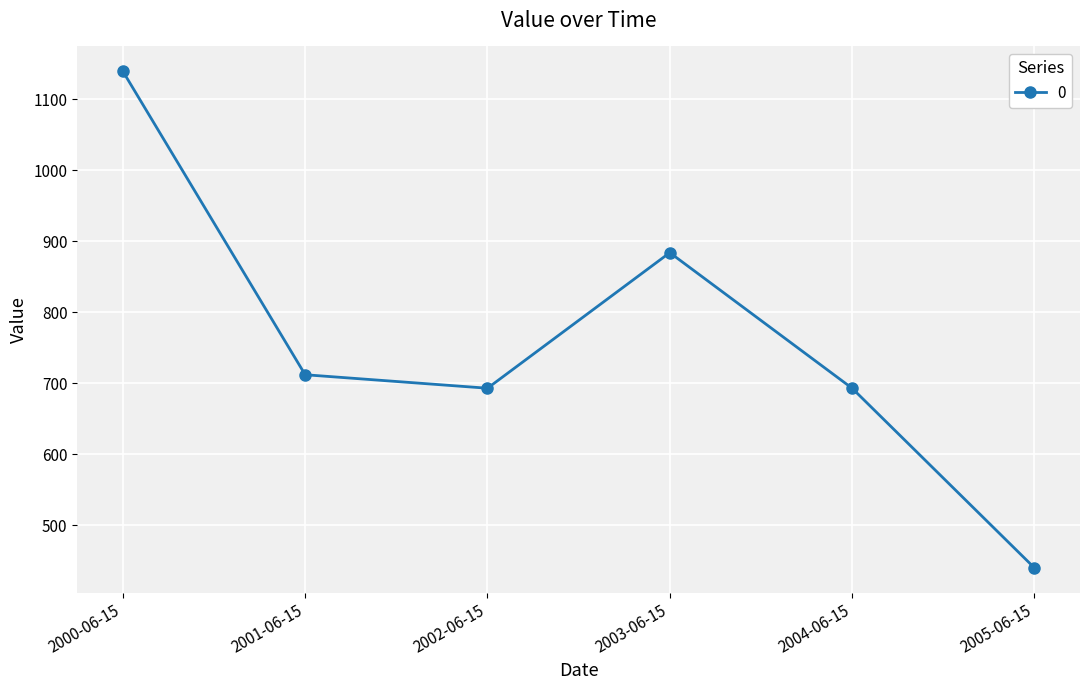

Reading left to right, extract all data points from this chart.

1139.5	711.9	692.9	883.9	692.9	439.7